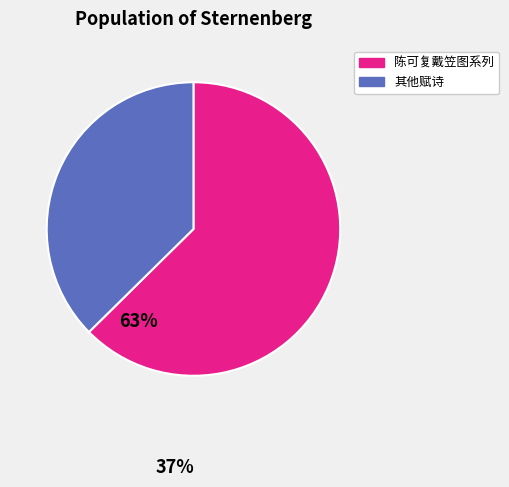

Is there a majority slice in this chart?

Yes